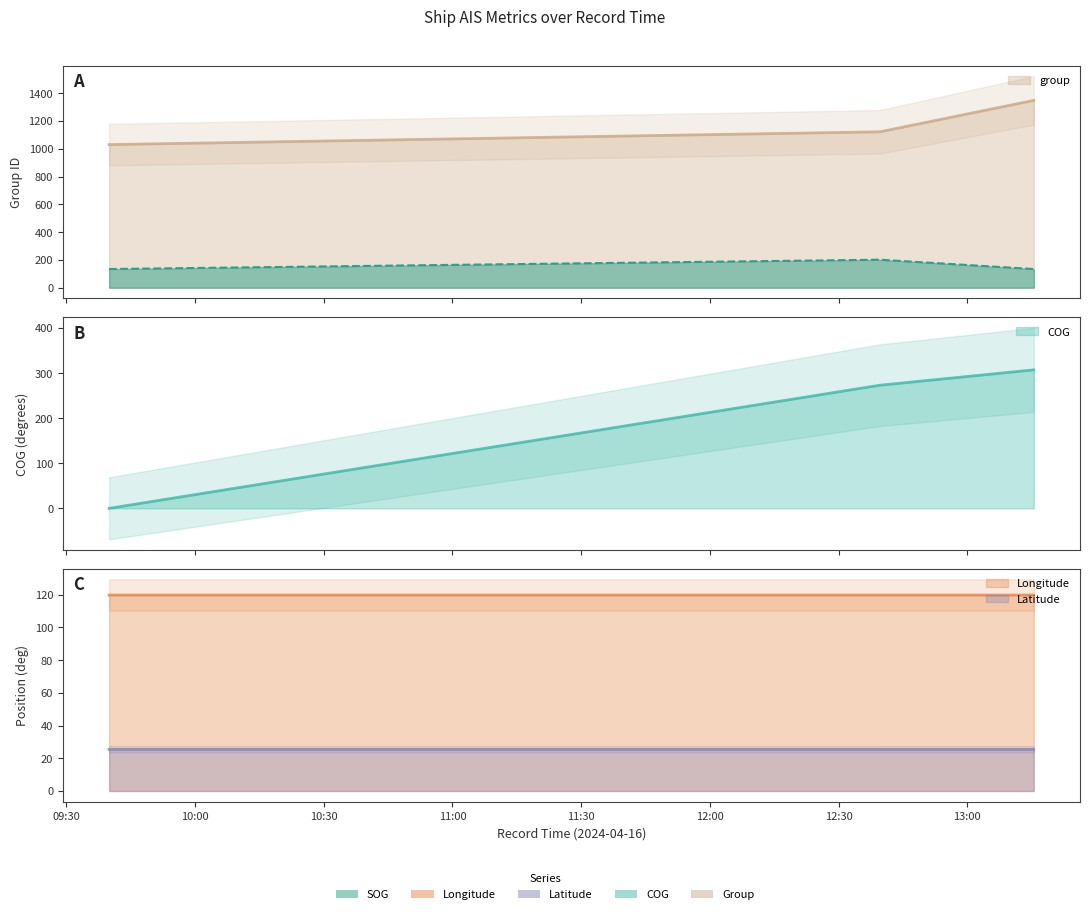

How many lines are shown in the chart?

5